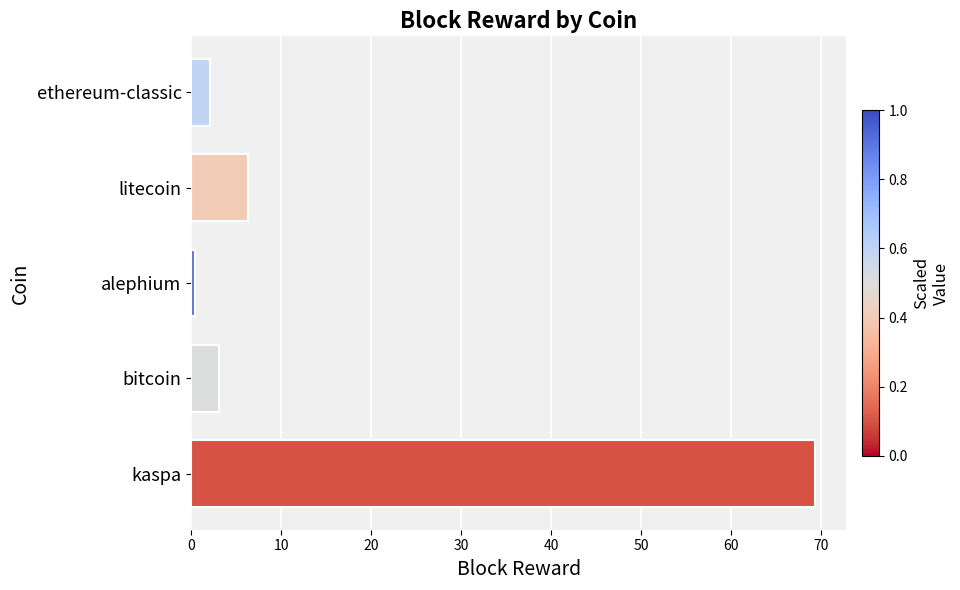

The value at bitcoin is 3.1. True or false?

True